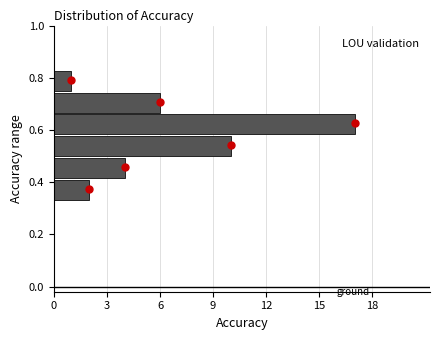

How long is the bar that spans 0.42 to 0.50 on the y-axis? Neither the bar edges nor the lengths are printed on the chart, so give them approximately, as read against the axes.

4